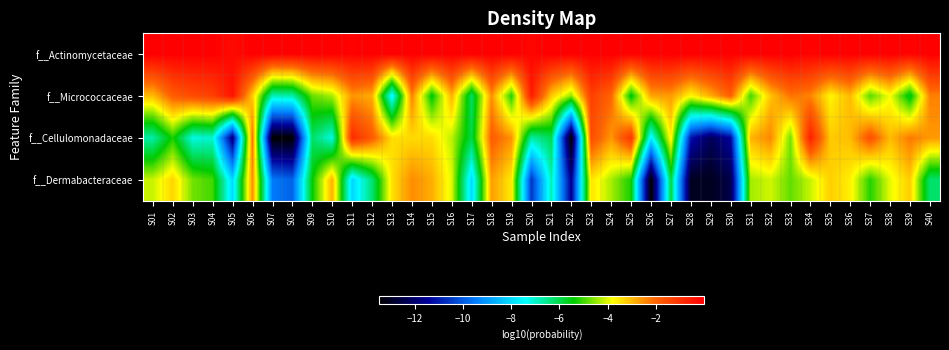

Reading left to right, transcribe all the data shown in this chart.

f__Actinomycetaceae: S01=-0.0	S02=-0.0	S03=-0.0	S04=-0.0	S05=-0.2	S06=-0.0	S07=-0.0	S08=-0.0	S09=-0.0	S10=-0.0	S11=-0.1	S12=-0.0	S13=-0.0	S14=-0.0	S15=-0.0	S16=-0.0	S17=-0.0	S18=-0.0	S19=-0.0	S20=-0.1	S21=-0.0	S22=-0.0	S23=-0.0	S24=-0.0	S25=-0.0	S26=-0.0	S27=-0.0	S28=-0.0	S29=-0.0	S30=-0.0	S31=-0.0	S32=-0.0	S33=-0.0	S34=-0.1	S35=-0.0	S36=-0.0	S37=-0.0	S38=-0.0	S39=-0.1	S40=-0.0
f__Micrococcaceae: S01=-3.0	S02=-1.9	S03=-1.5	S04=-1.3	S05=-0.4	S06=-3.2	S07=-6.9	S08=-6.8	S09=-4.8	S10=-4.3	S11=-2.6	S12=-2.9	S13=-7.7	S14=-2.4	S15=-5.5	S16=-2.9	S17=-6.2	S18=-2.5	S19=-5.2	S20=-0.6	S21=-3.2	S22=-4.5	S23=-1.3	S24=-2.0	S25=-5.6	S26=-2.8	S27=-2.6	S28=-3.7	S29=-2.9	S30=-1.9	S31=-5.0	S32=-3.1	S33=-2.2	S34=-2.4	S35=-3.7	S36=-3.0	S37=-4.9	S38=-3.8	S39=-5.7	S40=-2.3
f__Cellulomonadaceae: S01=-6.7	S02=-5.2	S03=-7.2	S04=-7.0	S05=-11.9	S06=-2.2	S07=-13.5	S08=-13.5	S09=-6.2	S10=-7.2	S11=-0.9	S12=-1.8	S13=-3.4	S14=-3.4	S15=-3.4	S16=-4.2	S17=-5.9	S18=-1.9	S19=-2.5	S20=-6.7	S21=-6.1	S22=-13.5	S23=-1.5	S24=-2.6	S25=-1.1	S26=-7.7	S27=-3.6	S28=-11.1	S29=-12.3	S30=-11.4	S31=-2.9	S32=-2.4	S33=-4.7	S34=-0.7	S35=-3.2	S36=-3.0	S37=-1.6	S38=-3.0	S39=-2.3	S40=-2.6
f__Dermabacteraceae: S01=-4.1	S02=-3.3	S03=-4.7	S04=-5.0	S05=-8.0	S06=-2.5	S07=-9.5	S08=-9.9	S09=-5.4	S10=-2.9	S11=-8.0	S12=-6.3	S13=-3.5	S14=-2.5	S15=-2.9	S16=-4.0	S17=-8.0	S18=-2.7	S19=-3.6	S20=-10.6	S21=-6.8	S22=-11.6	S23=-3.5	S24=-4.3	S25=-5.3	S26=-13.5	S27=-5.9	S28=-13.0	S29=-13.1	S30=-12.5	S31=-4.4	S32=-4.1	S33=-4.8	S34=-4.1	S35=-3.2	S36=-3.6	S37=-5.2	S38=-3.9	S39=-3.2	S40=-6.3